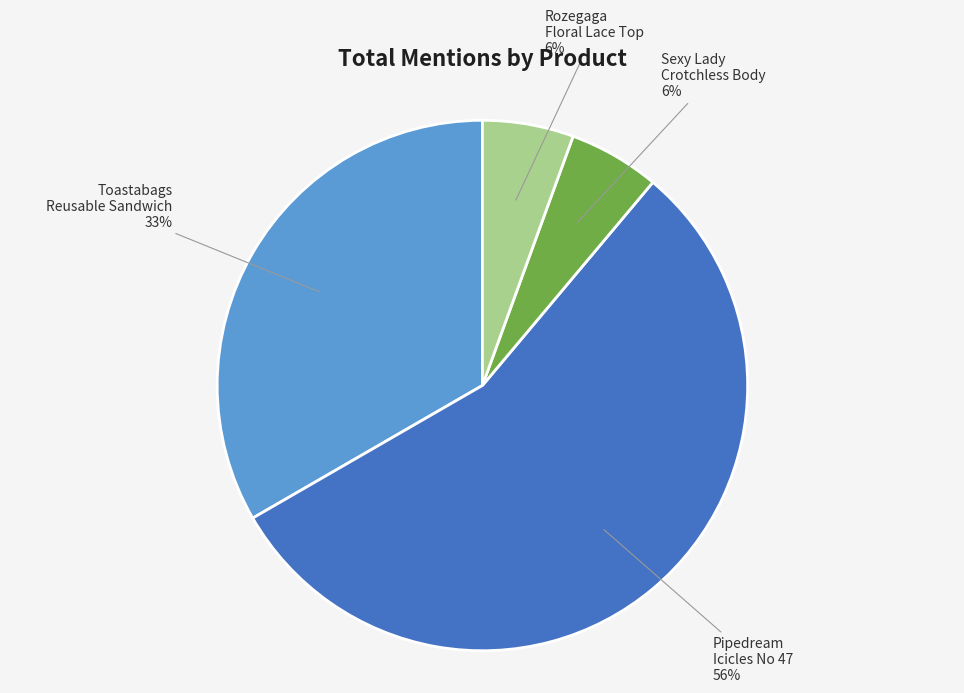

To the nearest percent, what portion does Toastabags Reusable Sandwich represent?

33%